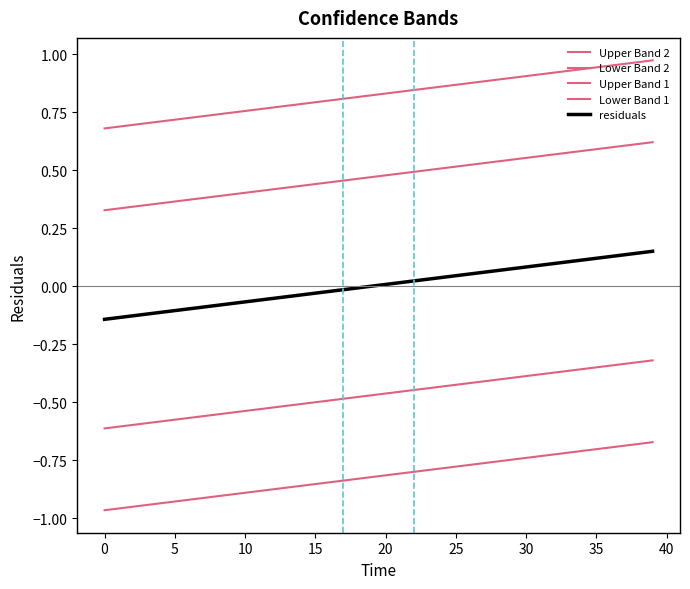

What is the value of the Lower Band 1 point at the 10th from the left?

-0.5